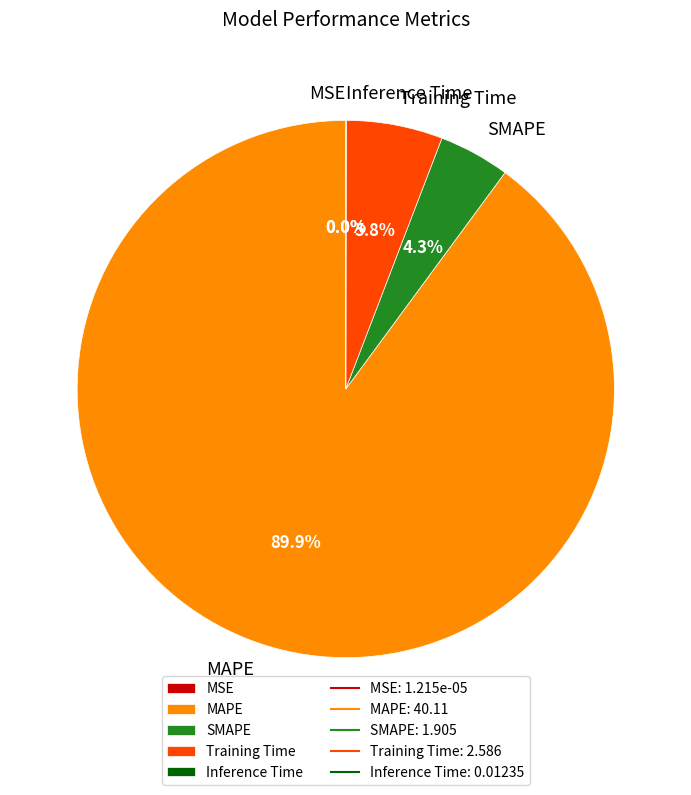

What portion of the pie excludes SMAPE?

95.7%